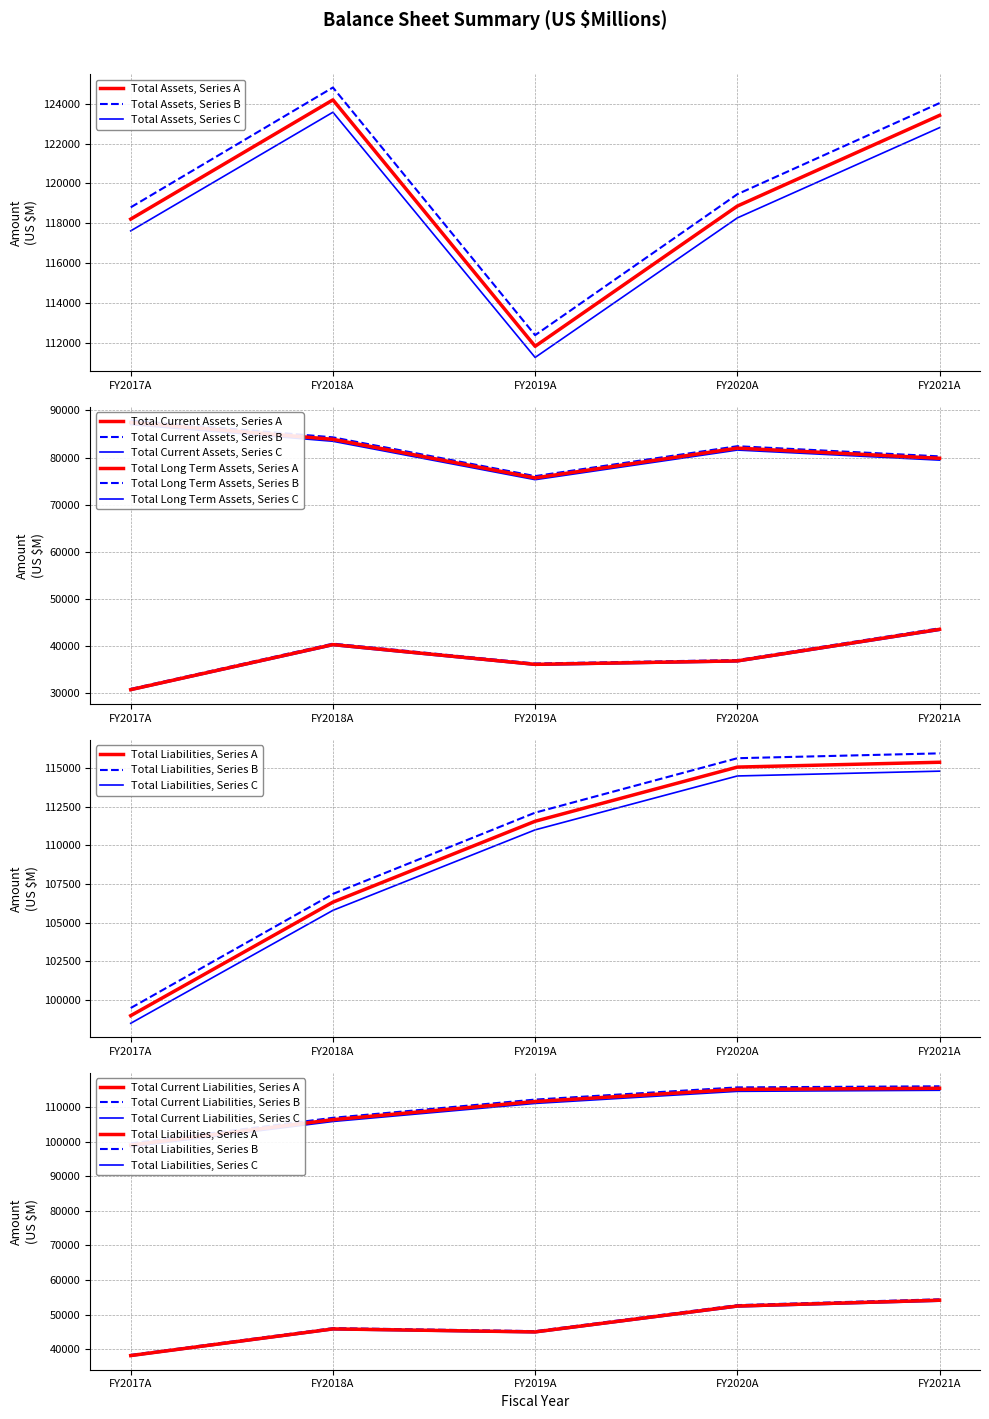

Read the Total Current Liabilities value at FY2020A.

52456.0